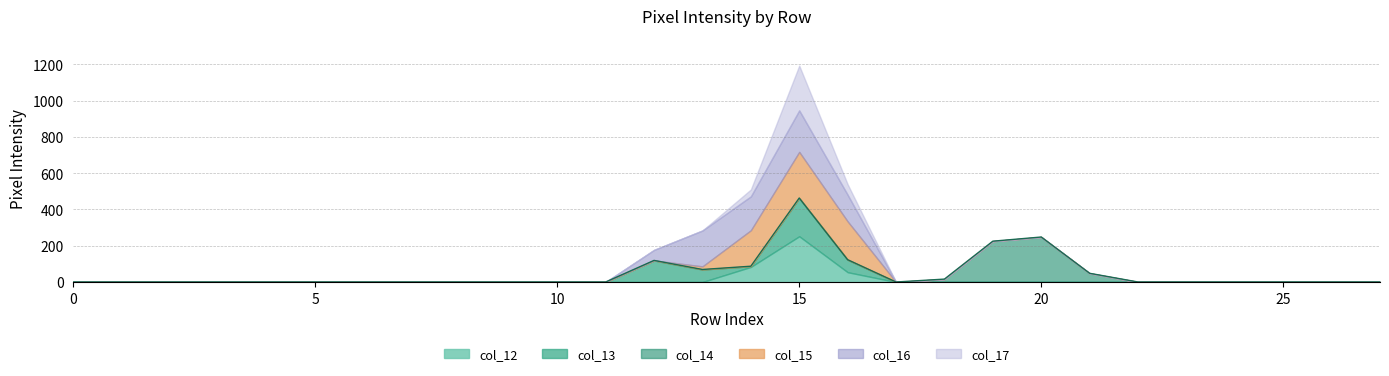

At which category is the sum across all series the highest?

15